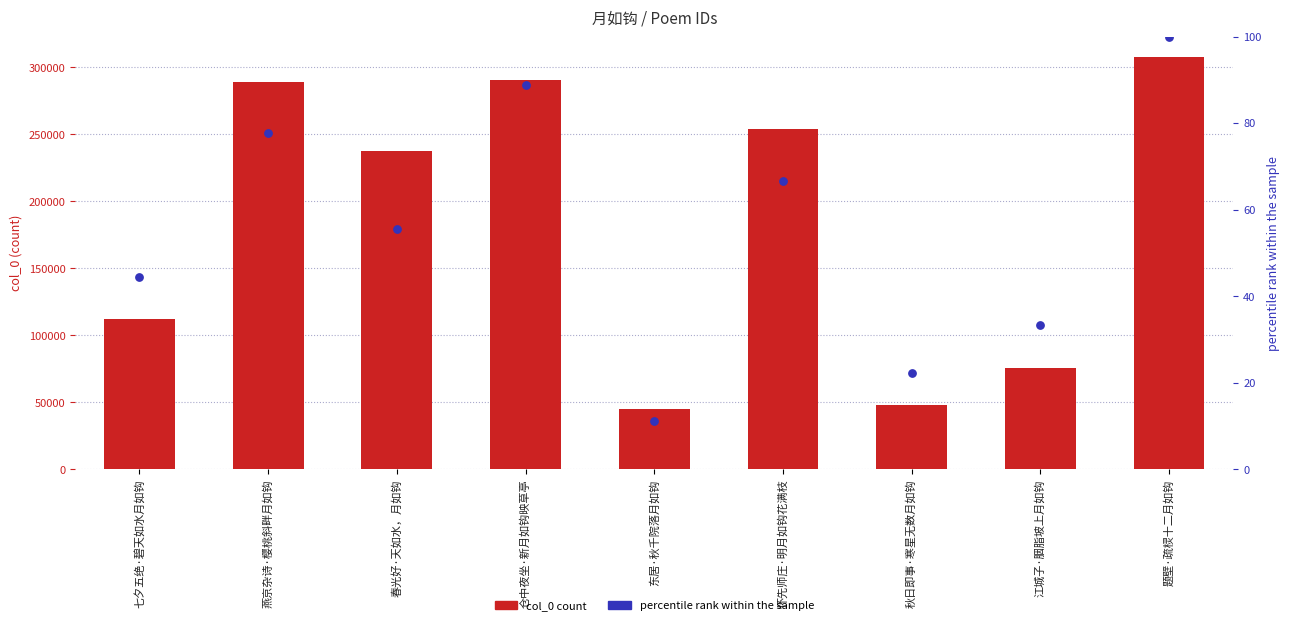

Which series has the largest Y range (max minus min)?

col_0 count